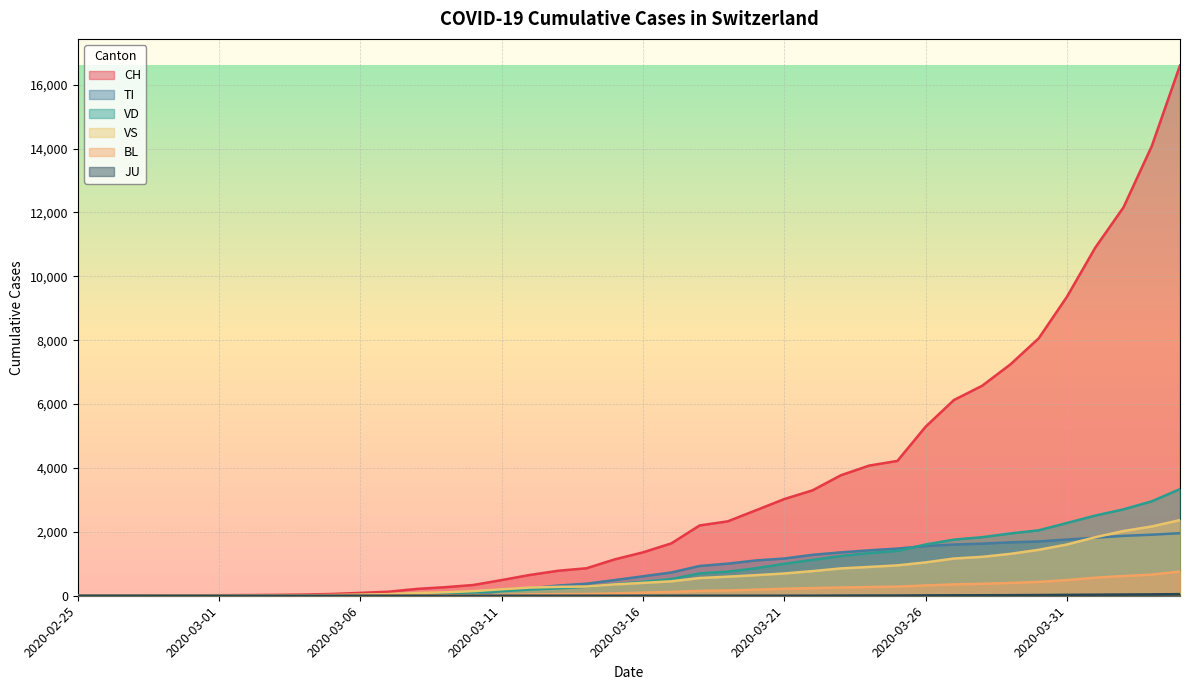

Does the chart display data point markers on the line(s)?

No